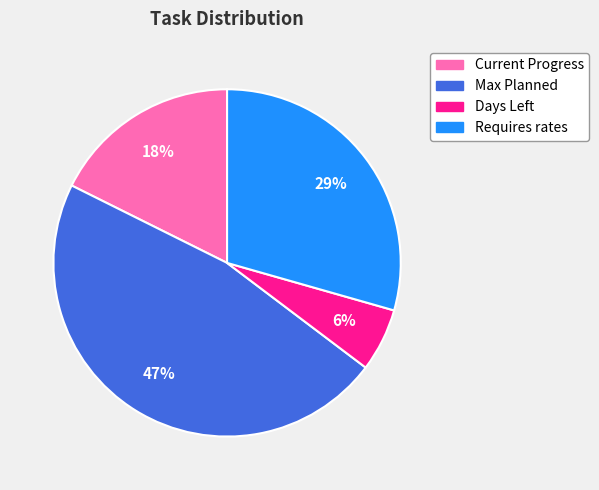

How many slices are in this pie chart?

4